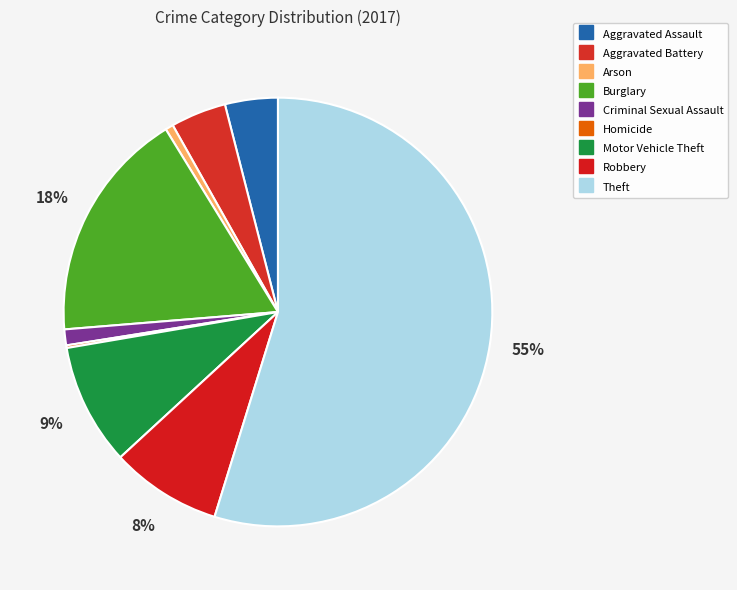

Is Aggravated Assault the majority of the pie?

No